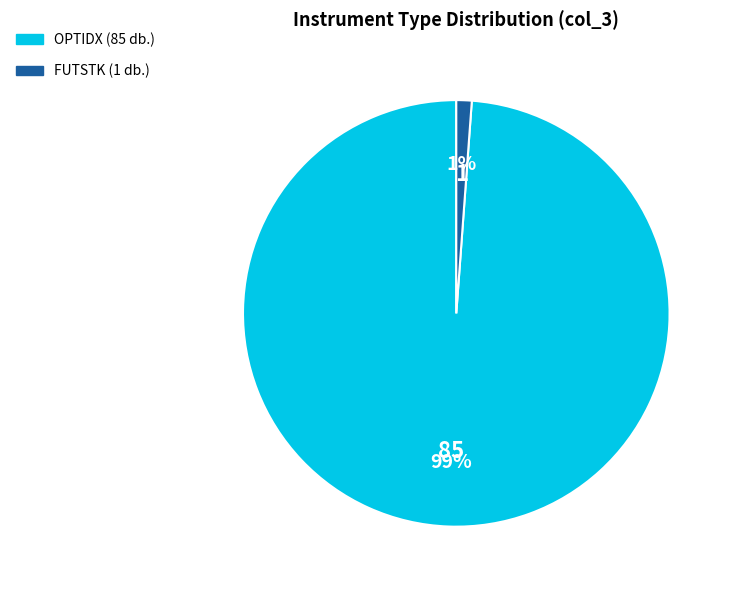

Count the number of slices in the pie.

2